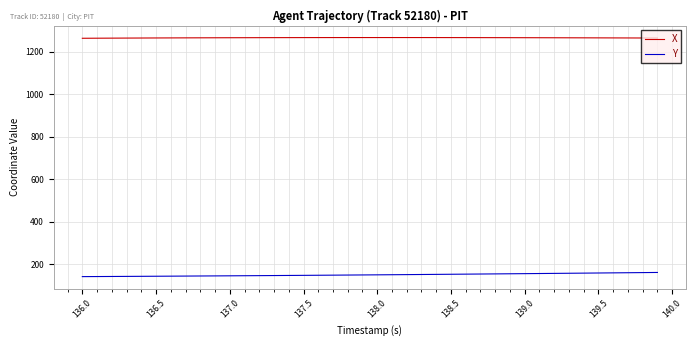

What is the minimum value shown in the chart?

140.7